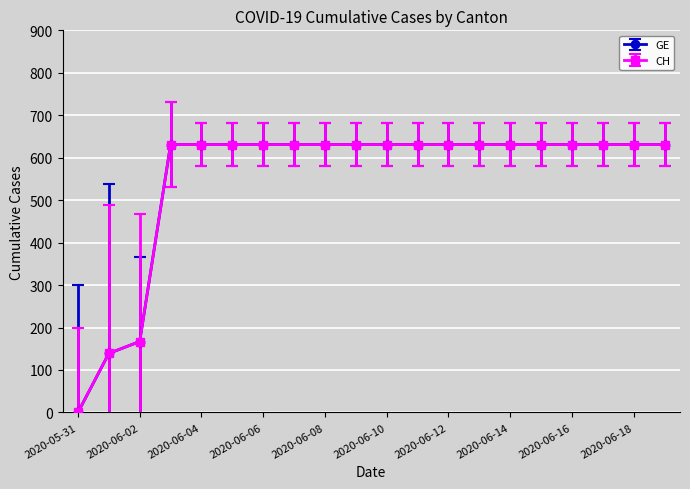

Is this an area chart (filled region under the line)?

No